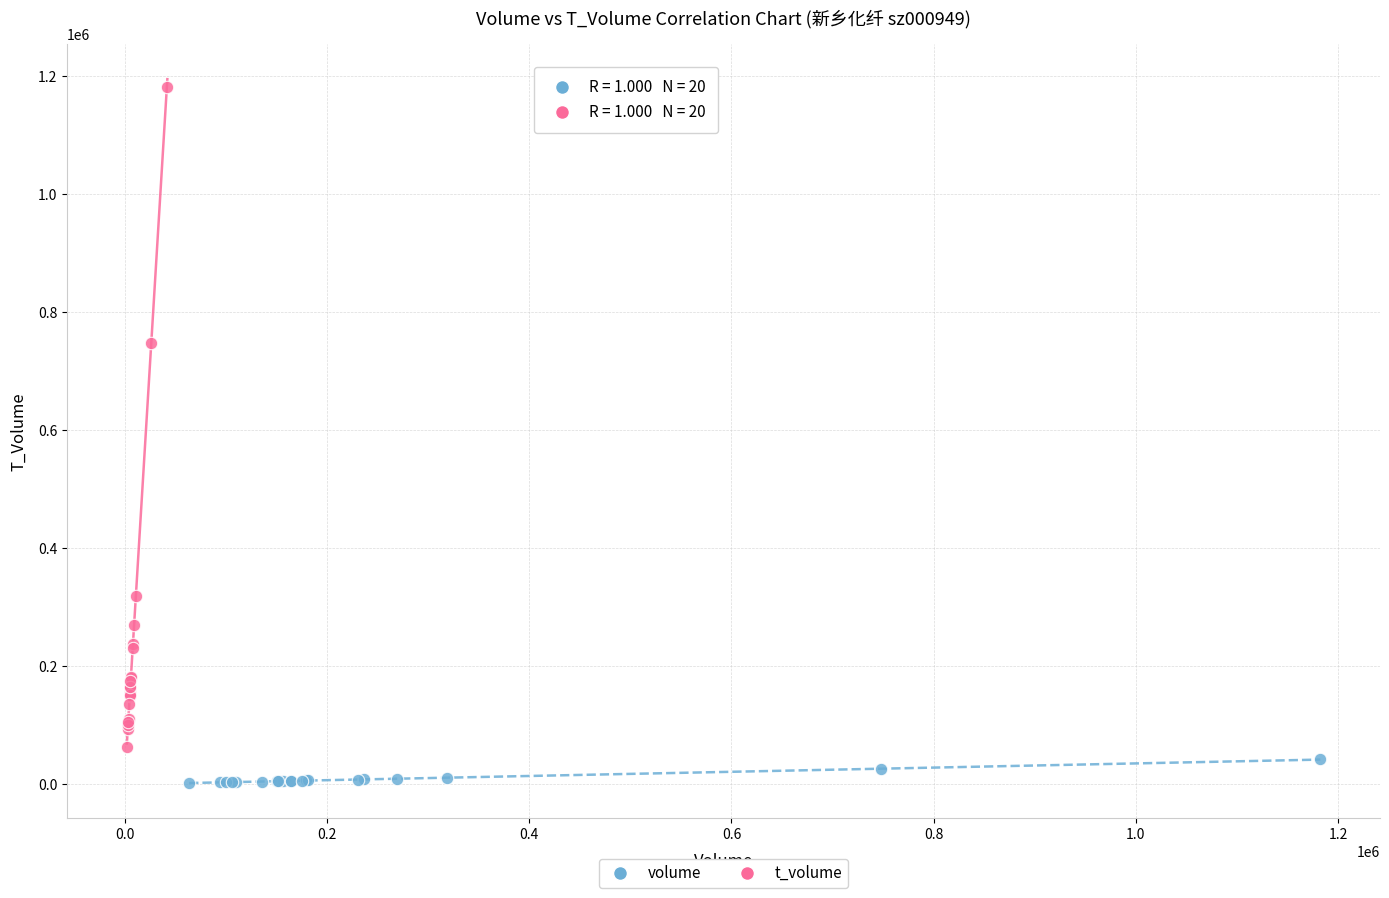

Which series has the widest spread of Y values?

t_volume